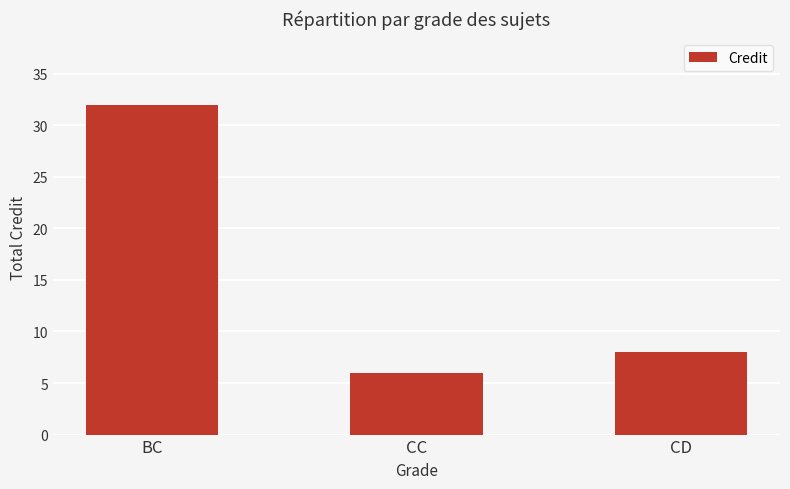

Is it true that the value at CD is 4?

False